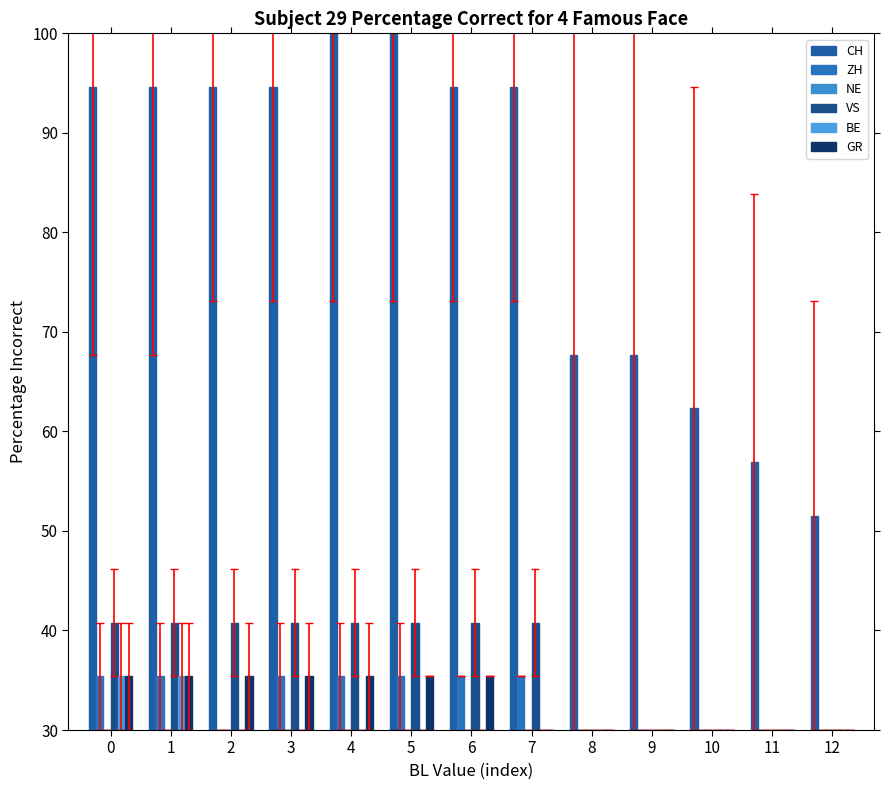

Which has a higher value, 12 or 5?

5